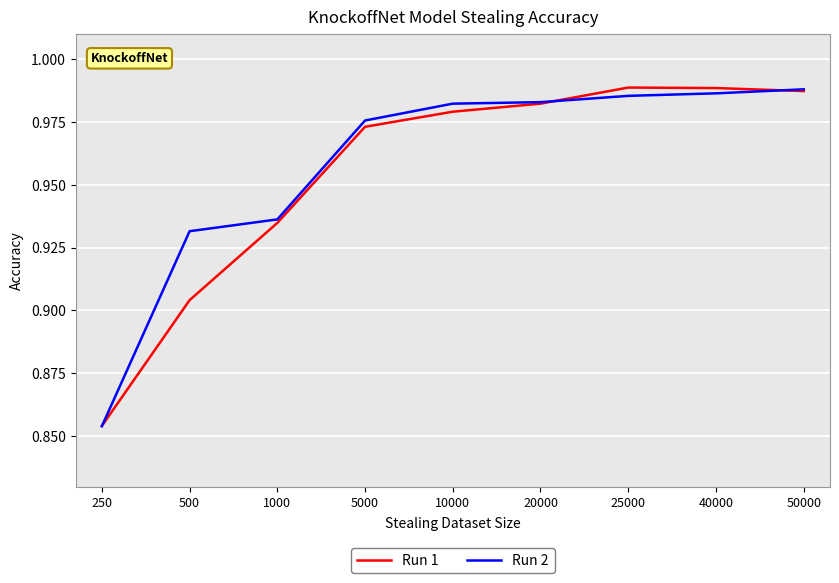

At which category does the chart reach its minimum across all series?

250